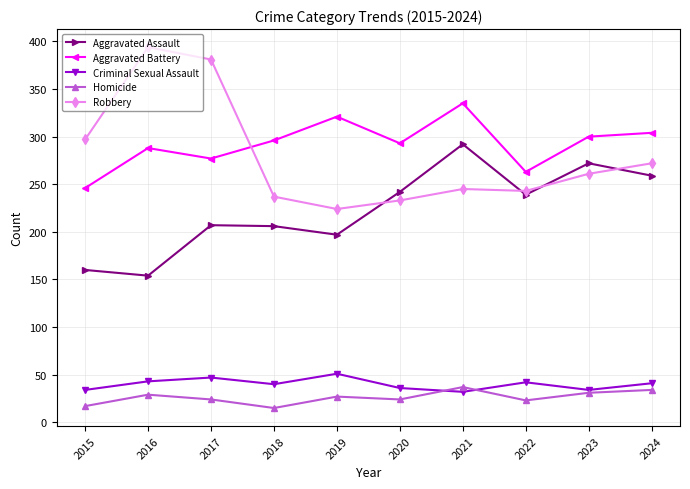

What is the value of the Aggravated Assault point at the 7th from the left?

292